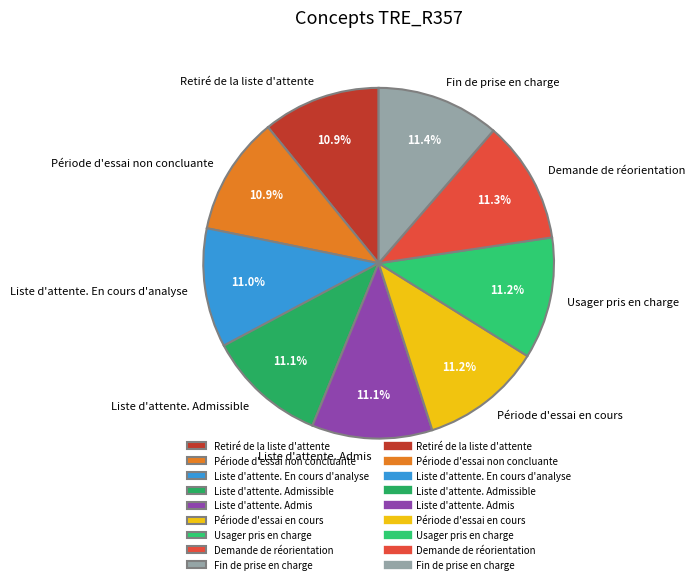

True or false: Liste d'attente. Admis accounts for 11% of the total.

True